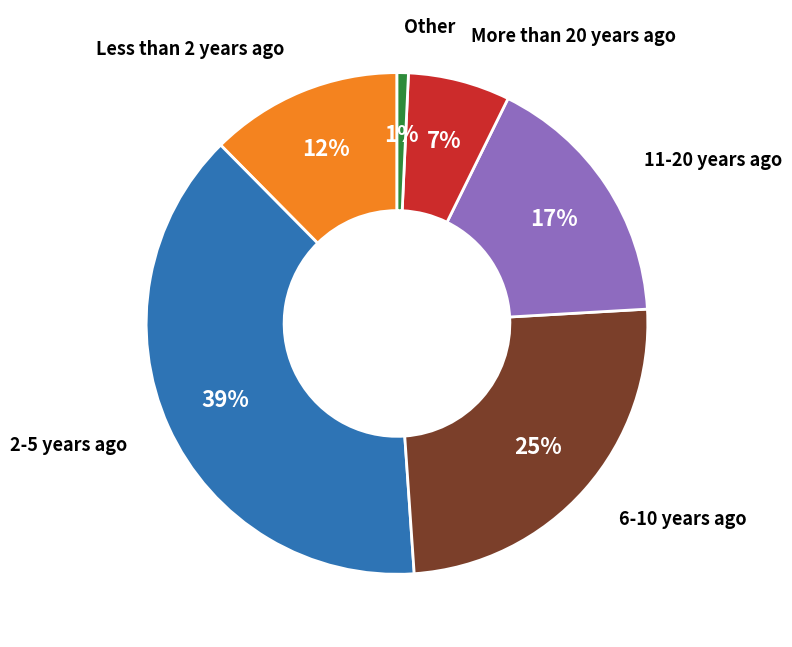

Is there any slice that represents more than half of the pie?

No